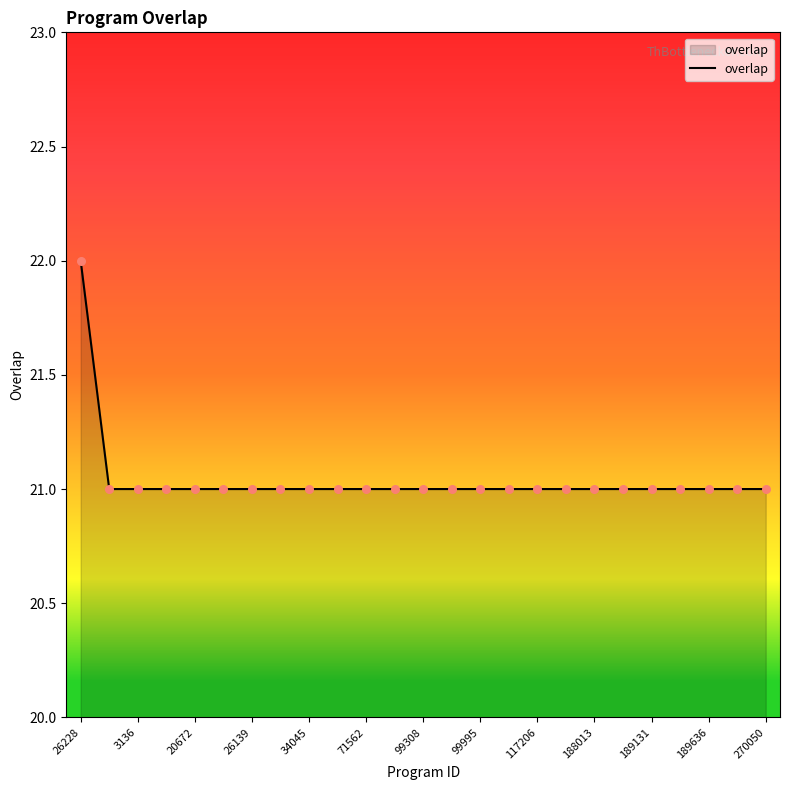

What is the maximum value shown in the chart?

22